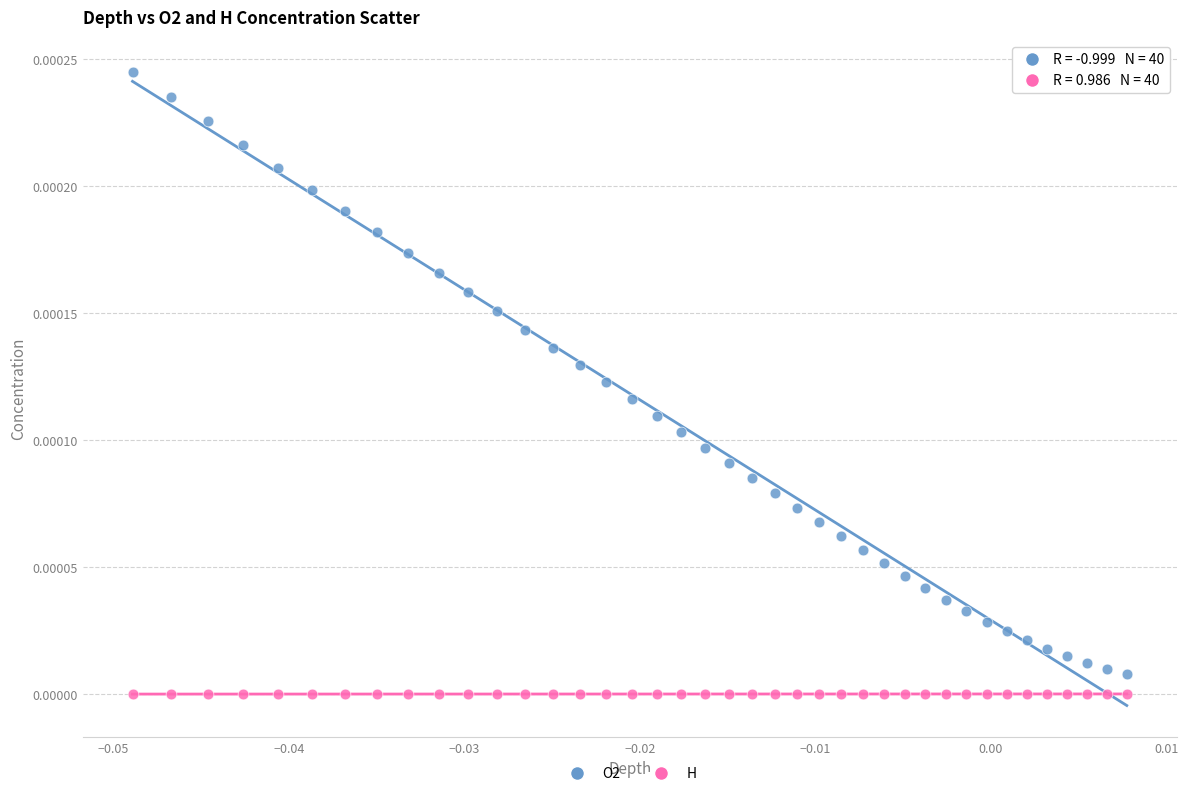

Which series reaches the maximum Y coordinate?

O2